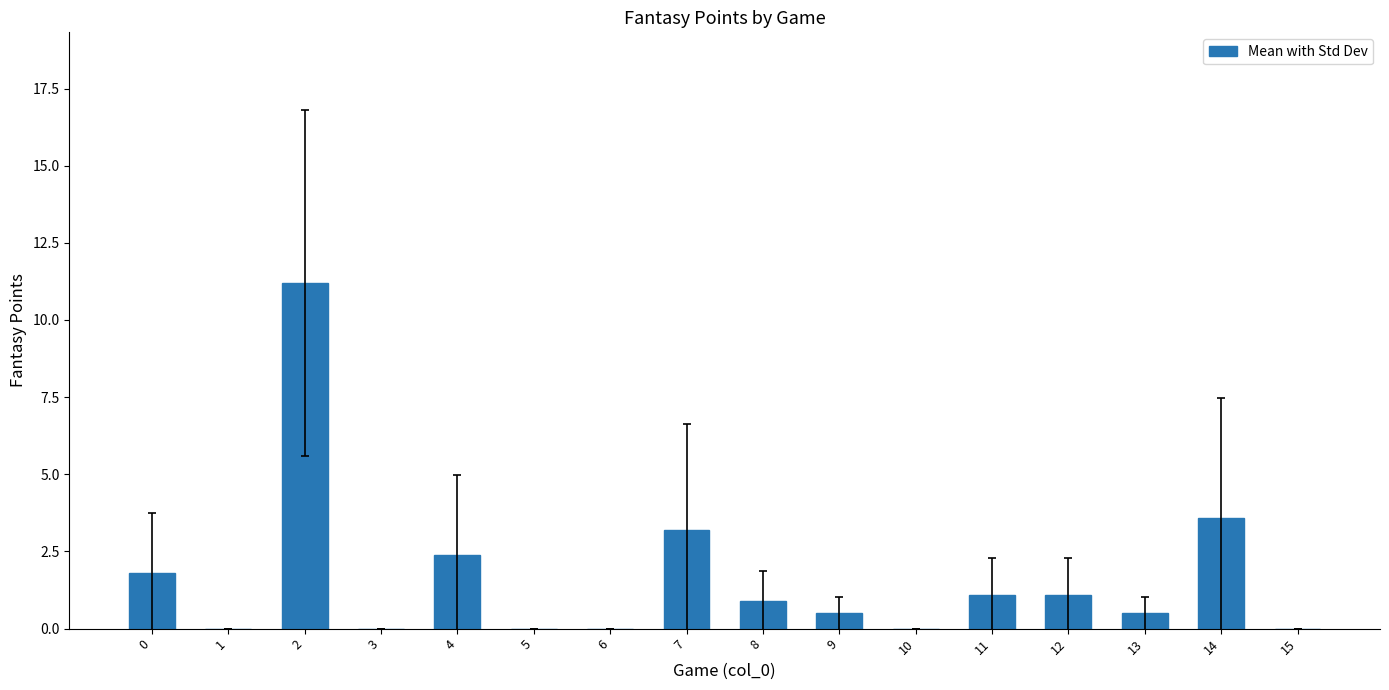

The value at 3 is 0.0. True or false?

True